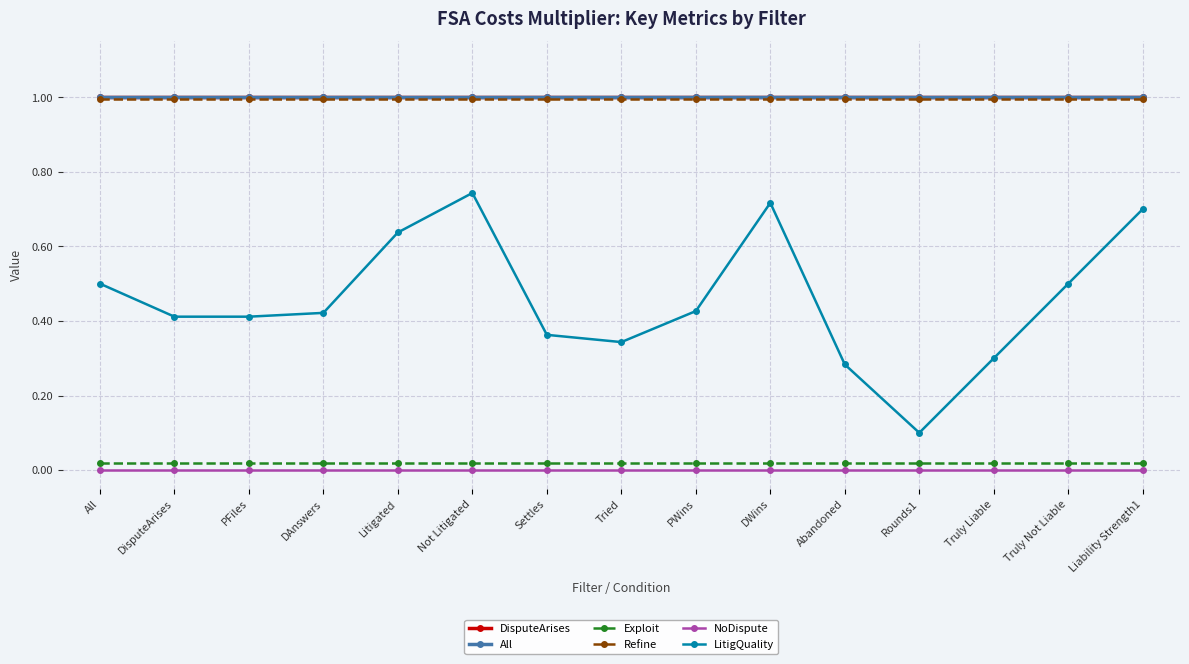

Does the chart have visible grid lines?

Yes